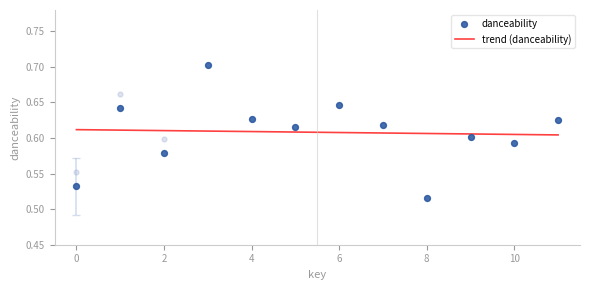

Between 0 and 9, which is larger?

9